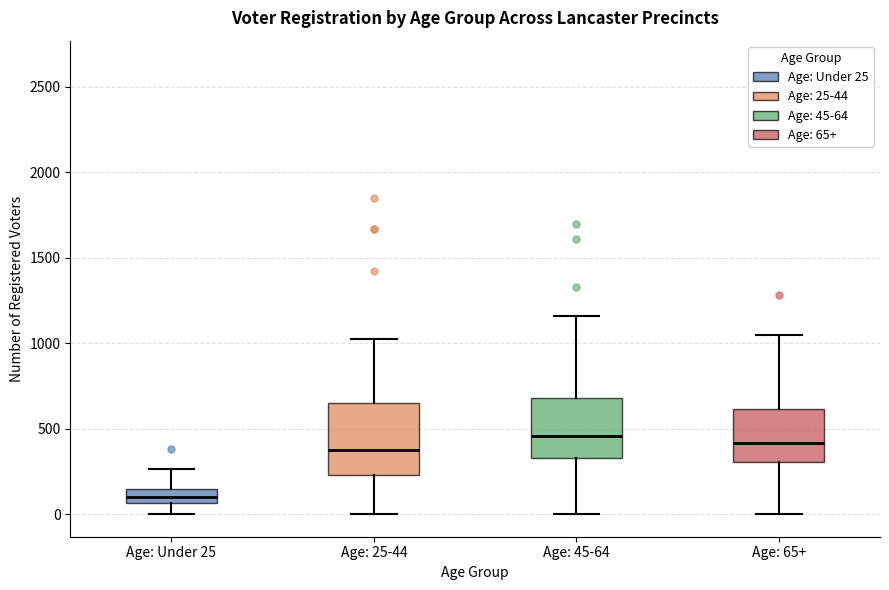

Reading left to right, transcribe this box plot: for each box, give where its median line is, the range the box spans, and where its two whiskers end, as read against the y-axis. The values are not printed on the chart, so give them approximately, as read against the axis.

Age: Under 25: median 100, box 50 to 150, whiskers 0 to 250
Age: 25-44: median 400, box 250 to 650, whiskers 0 to 1050
Age: 45-64: median 450, box 350 to 700, whiskers 0 to 1150
Age: 65+: median 400, box 300 to 600, whiskers 0 to 1050